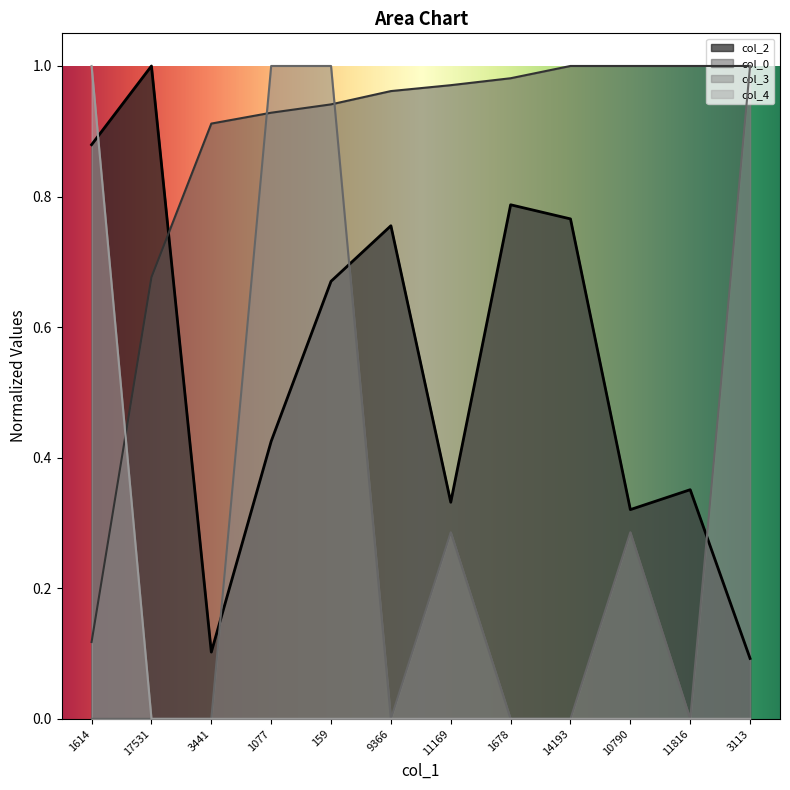

Between 10790 and 1077, which is larger?

1077